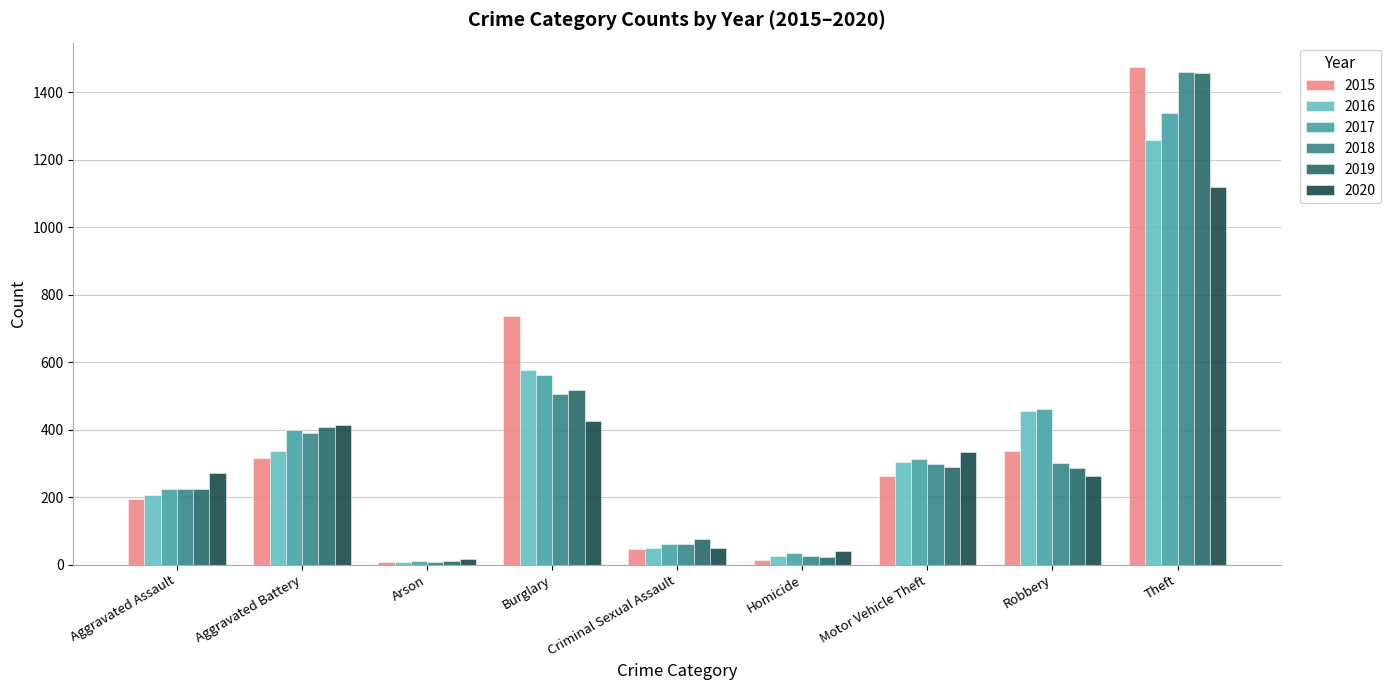

What is the spread (max minus min) of values at Criminal Sexual Assault?

31